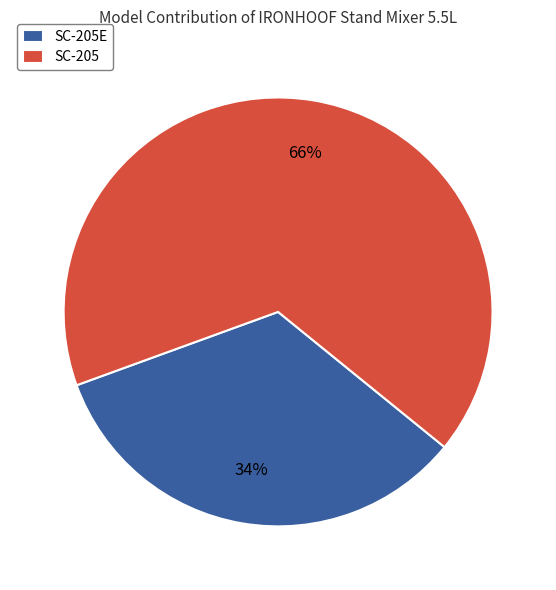

What percentage is the SC-205 slice, to the nearest percent?

66%